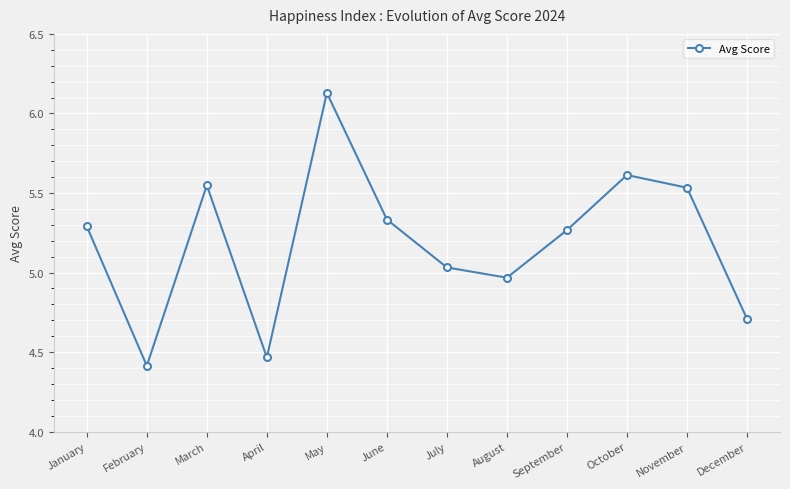

Where does the data first go above 5?

January